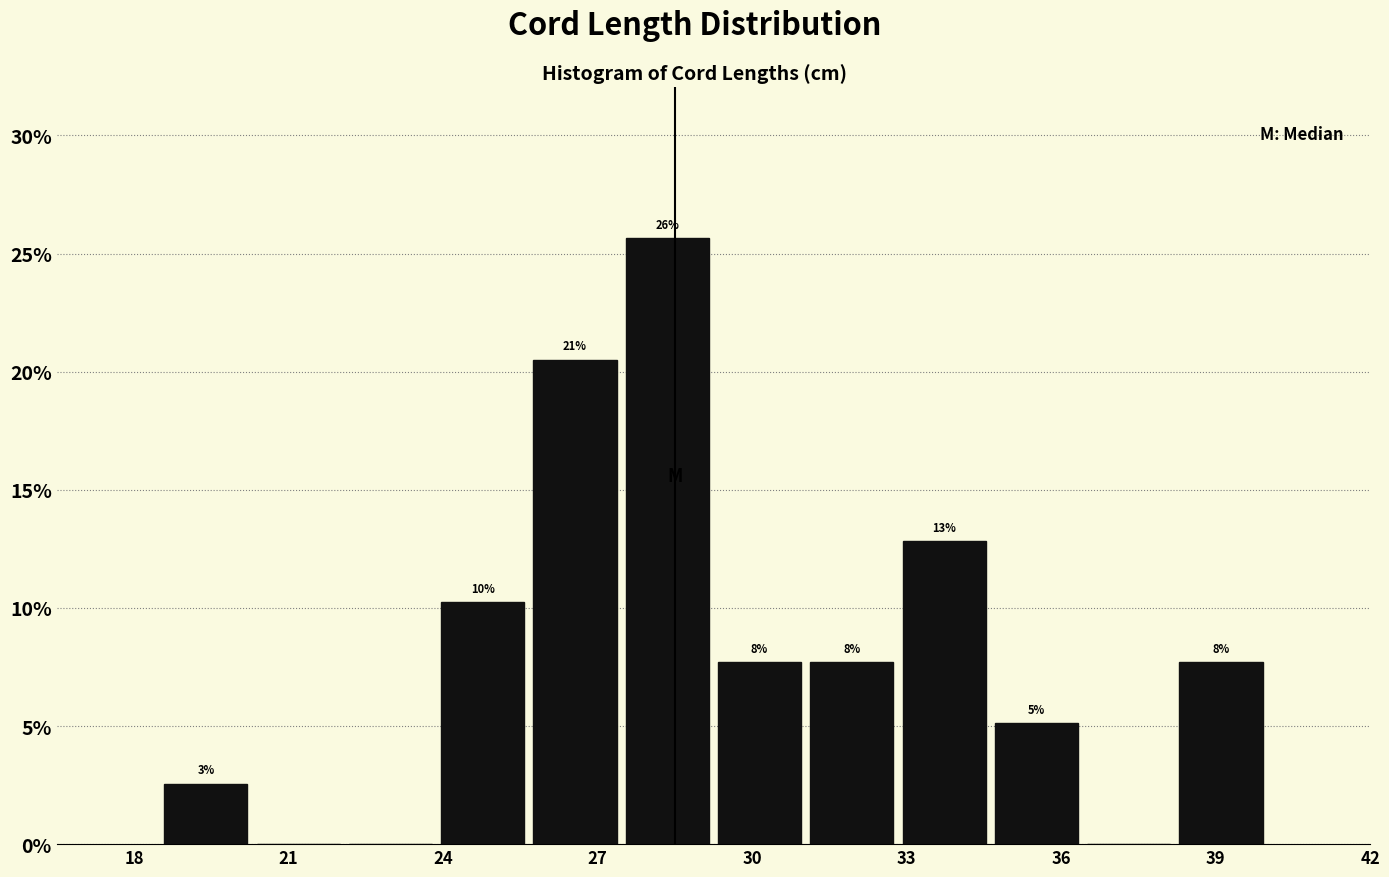

Around what value on the x-axis is the tallest bar? Give the approximate position of its centre, as read against the axis.

28.5